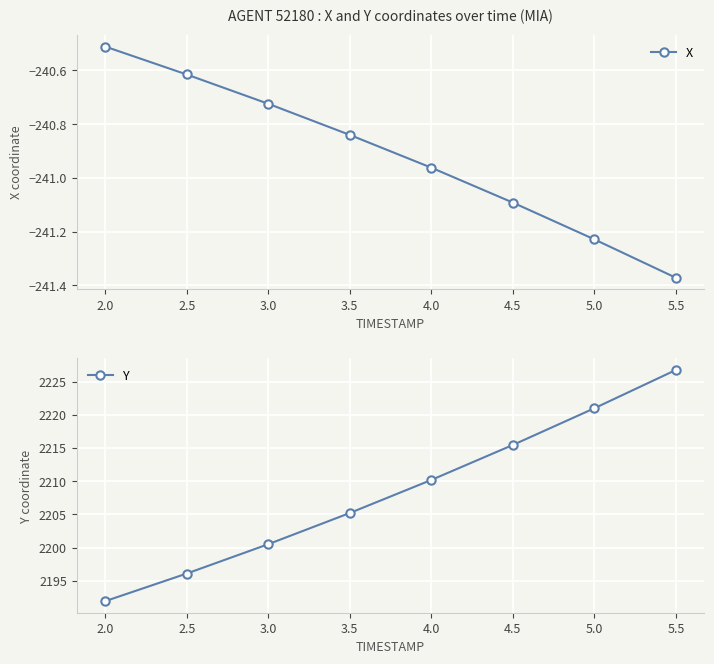

True or false: Y has more than 0 points higher than both neighbors.

False